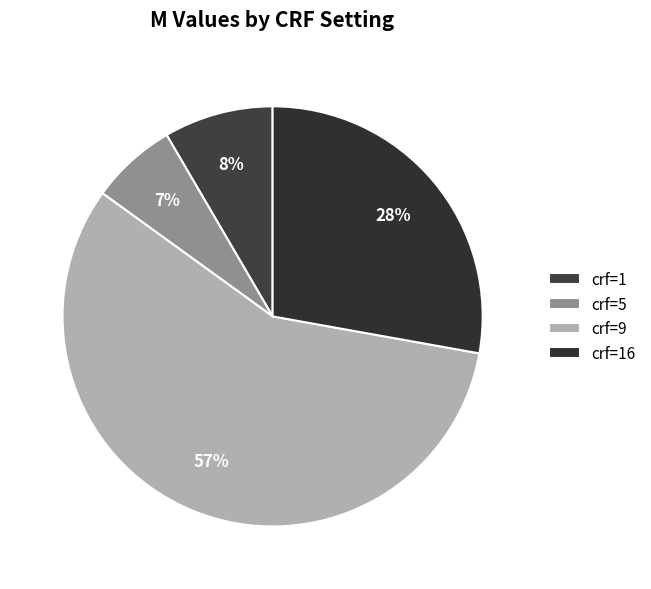

Is there any slice that represents more than half of the pie?

Yes